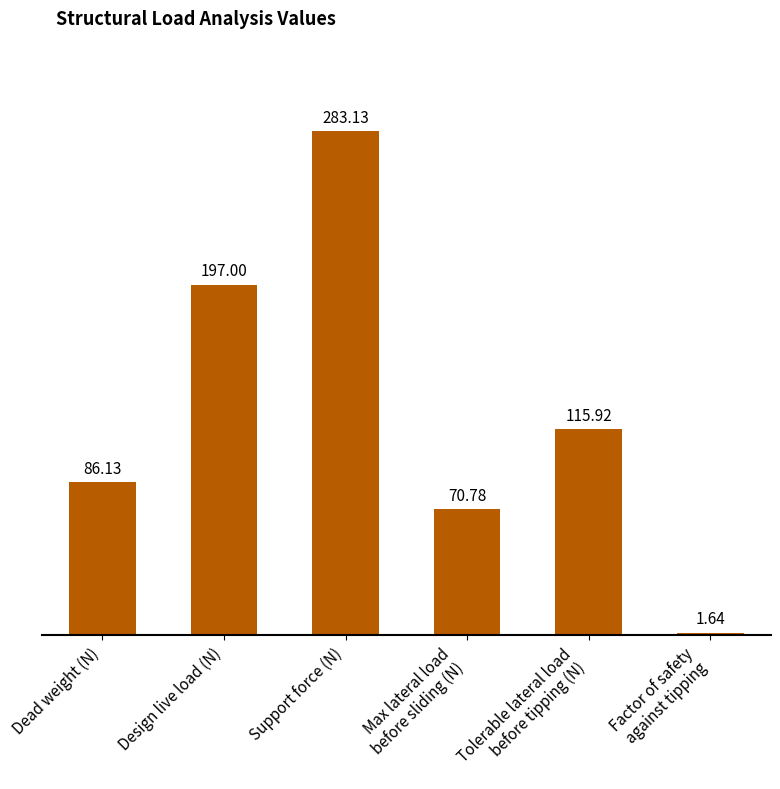

At which category does the chart reach its peak across all series?

Support force (N)